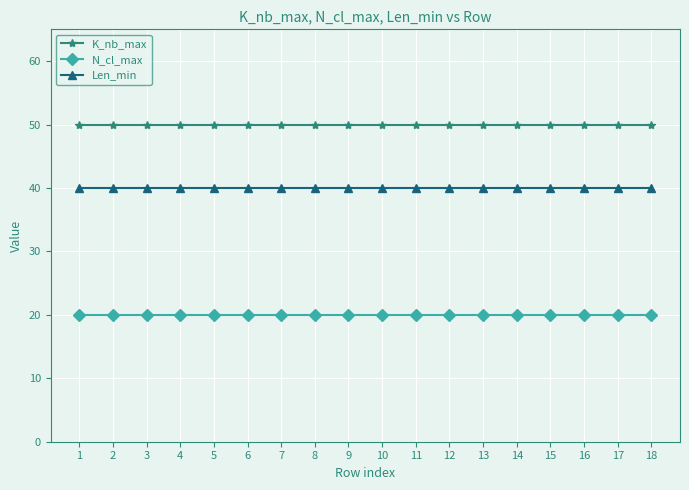

What is the approximate value of N_cl_max at 18?

20